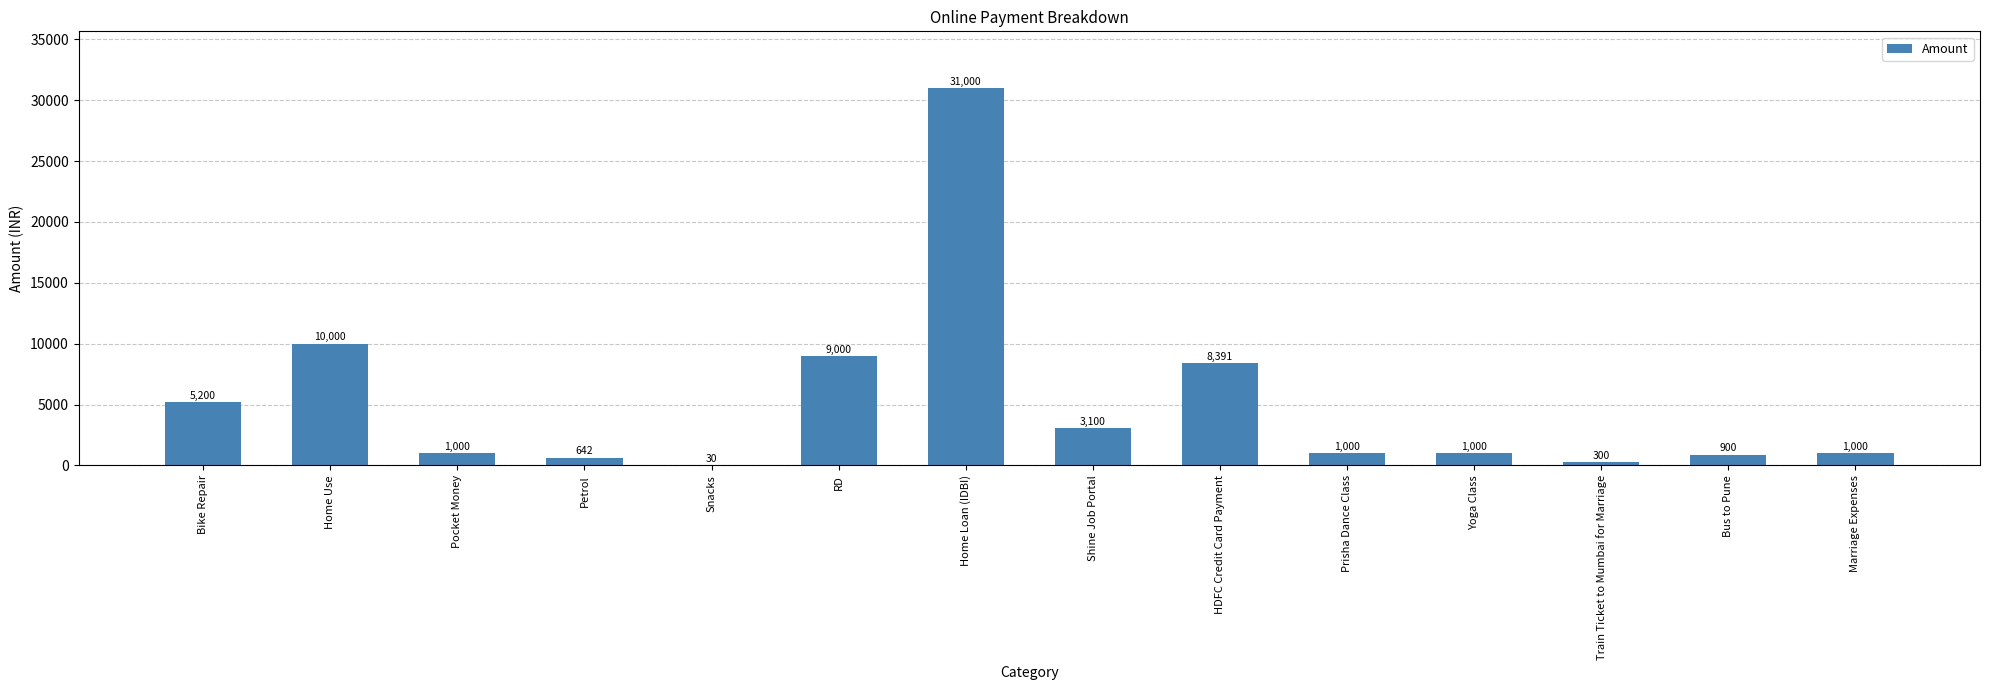

True or false: the data shows 30 at Snacks.

True